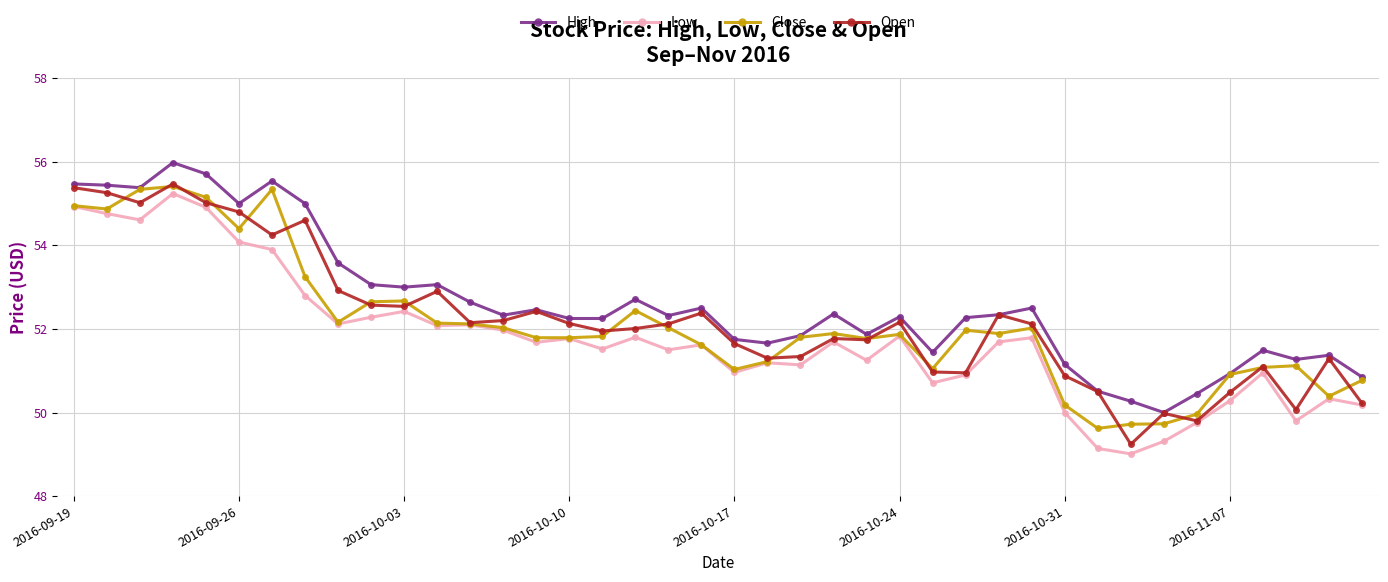

True or false: Low has more than 1 interior local peaks.

True